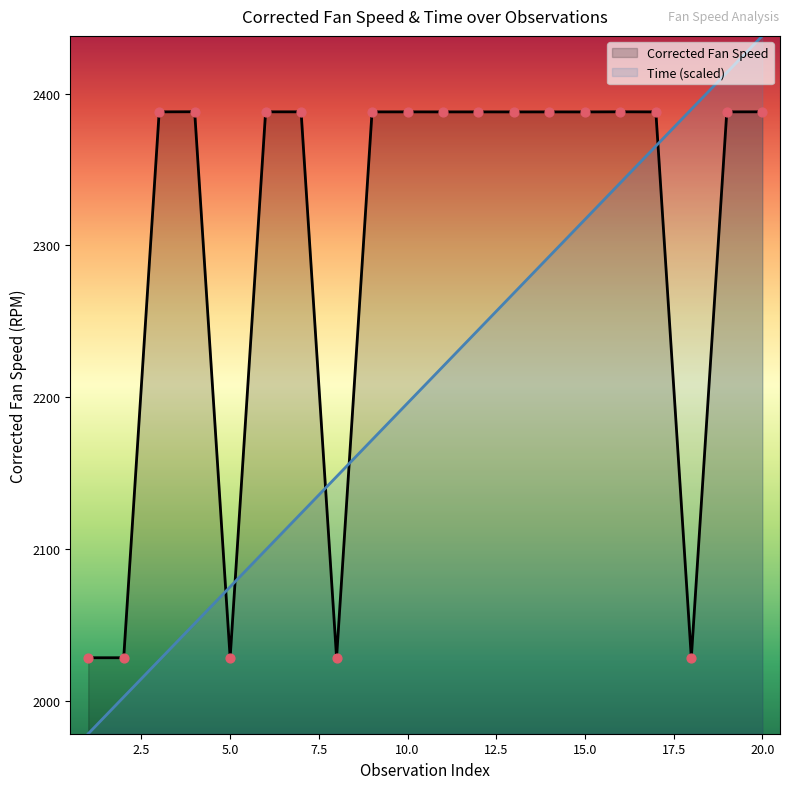

Is the value of Corrected Fan Speed at 11 greater than the value of Time at 9?

Yes